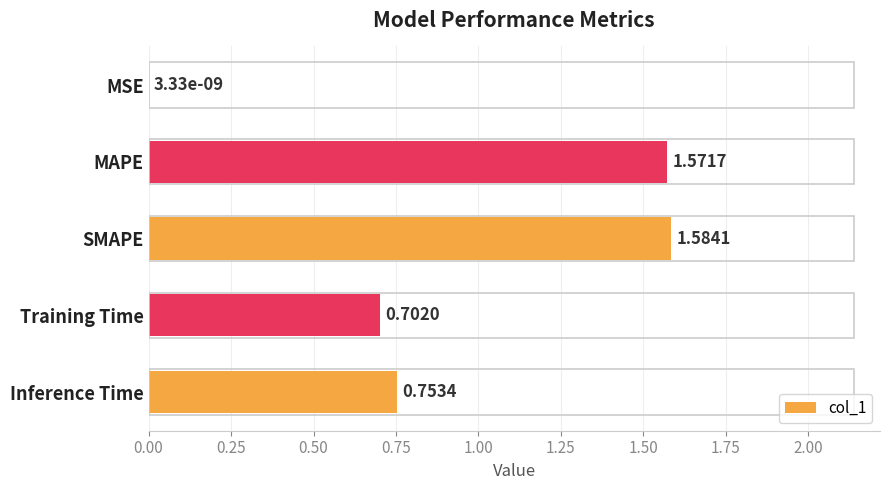

What is the sum of the values at Training Time and MSE?

0.7